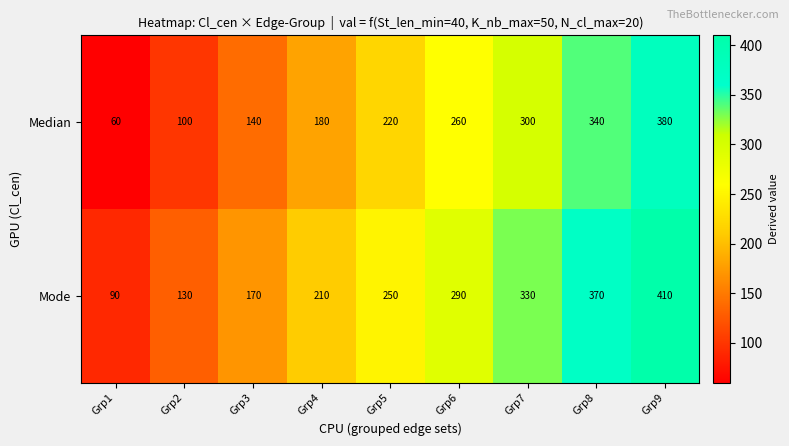

At Grp1, list the series in order from smallest to largest.

Median, Mode